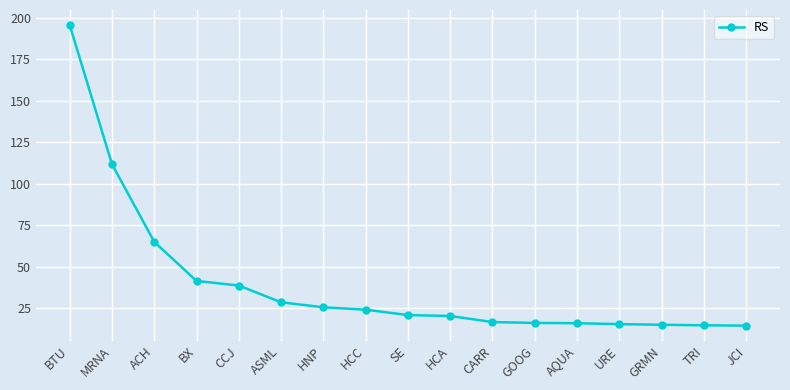

What is the change in value from ACH to HCA?

-44.7